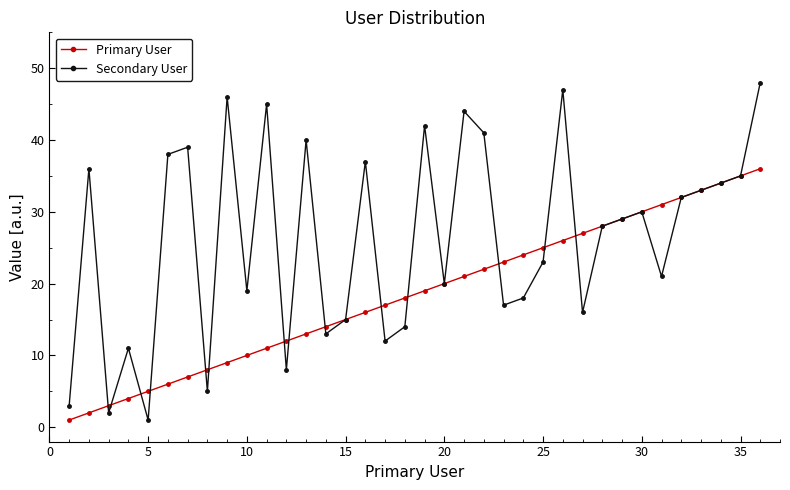

What is the greatest value displayed?

48